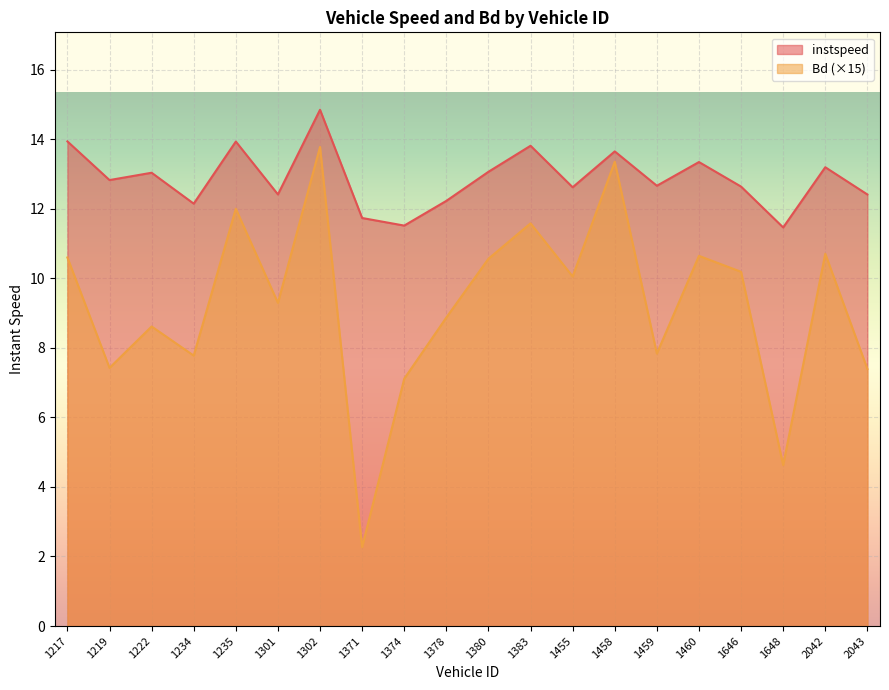

What is the greatest value displayed?

14.8